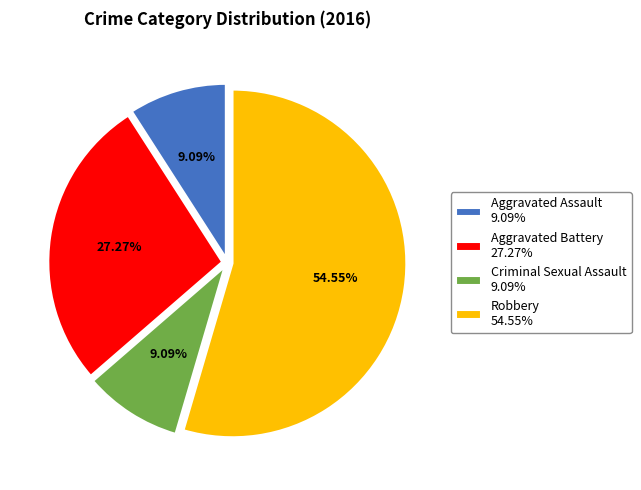

Is Aggravated Assault the majority of the pie?

No